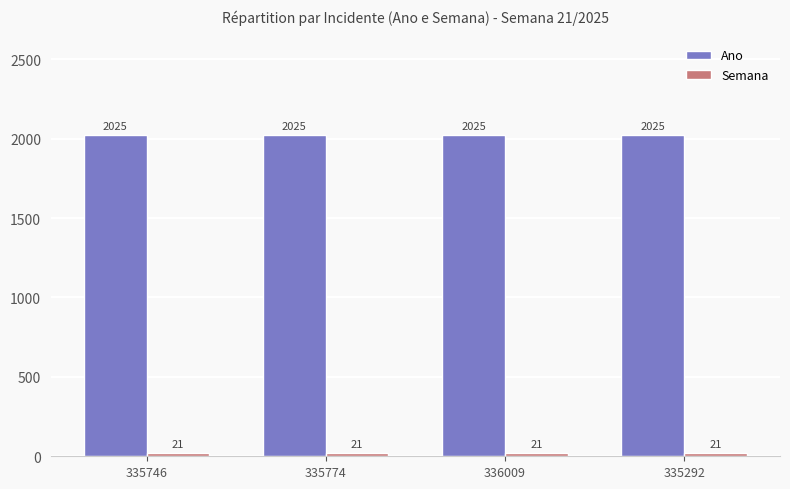

Which series has the largest total across all categories?

Ano